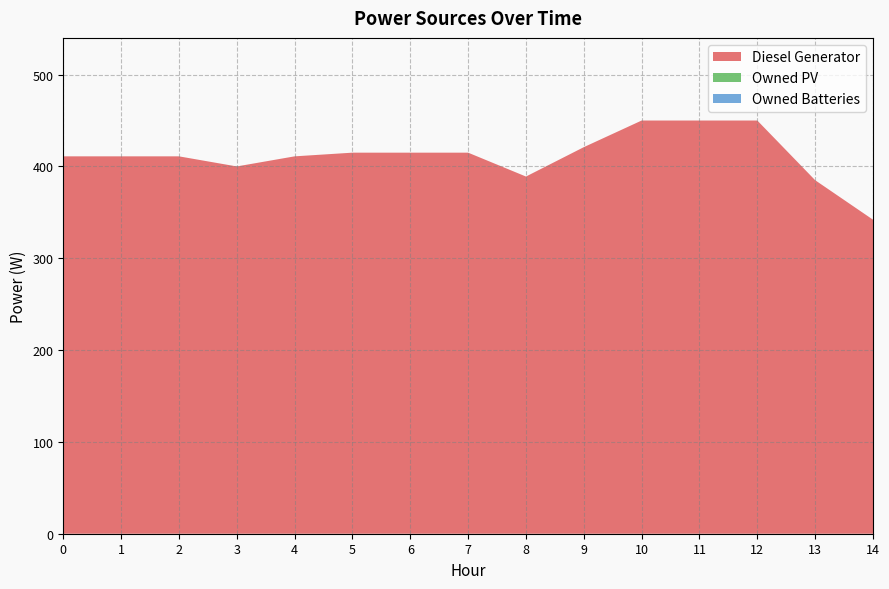

Reading left to right, transcribe all the data shown in this chart.

Diesel Generator: 0=411	1=411	2=411	3=400	4=411	5=415	6=415	7=415	8=389	9=421	10=450	11=450	12=450	13=385	14=342
Owned PV: 0=0	1=0	2=0	3=0	4=0	5=0	6=0	7=0	8=0	9=0	10=0	11=0	12=0	13=0	14=0
Owned Batteries: 0=0	1=0	2=0	3=0	4=0	5=0	6=0	7=0	8=0	9=0	10=0	11=0	12=0	13=0	14=0